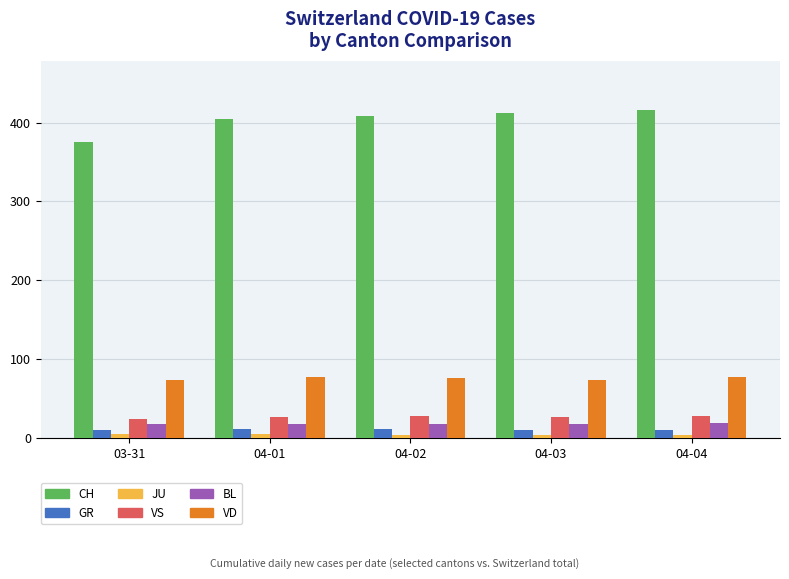

Which series has the largest total across all categories?

CH